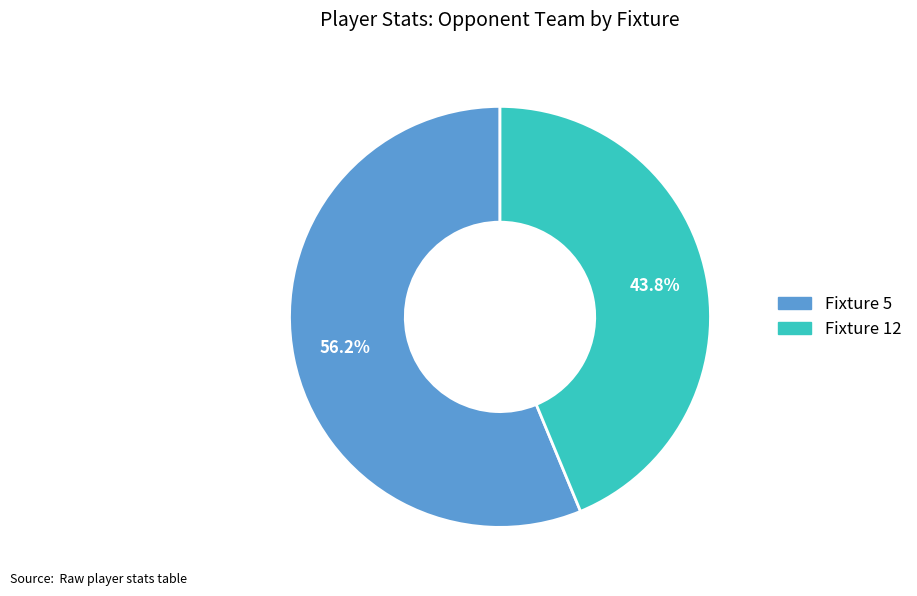

Is there any slice that represents more than half of the pie?

Yes